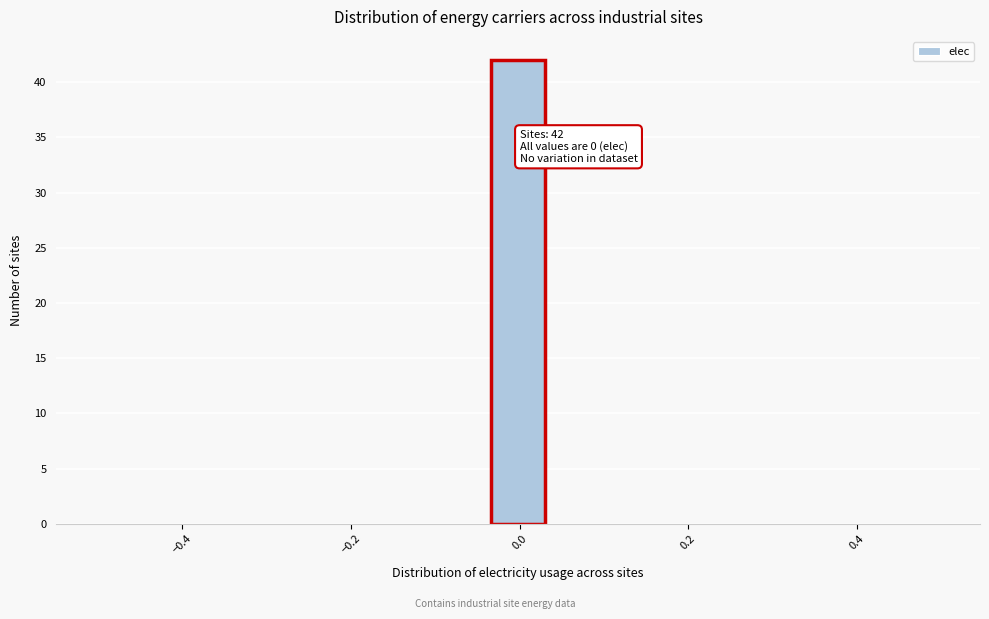

Around what value on the x-axis is the tallest bar? Give the approximate position of its centre, as read against the axis.

0.00